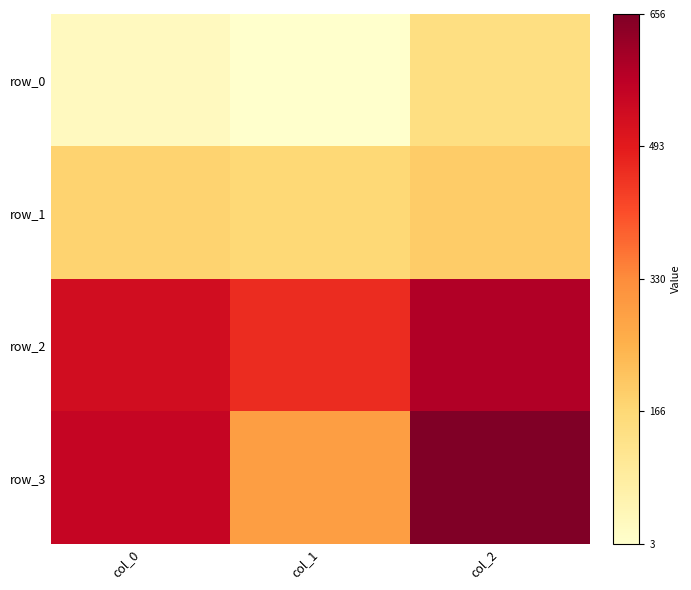

How many row_1 values are between 165 and 192?

3